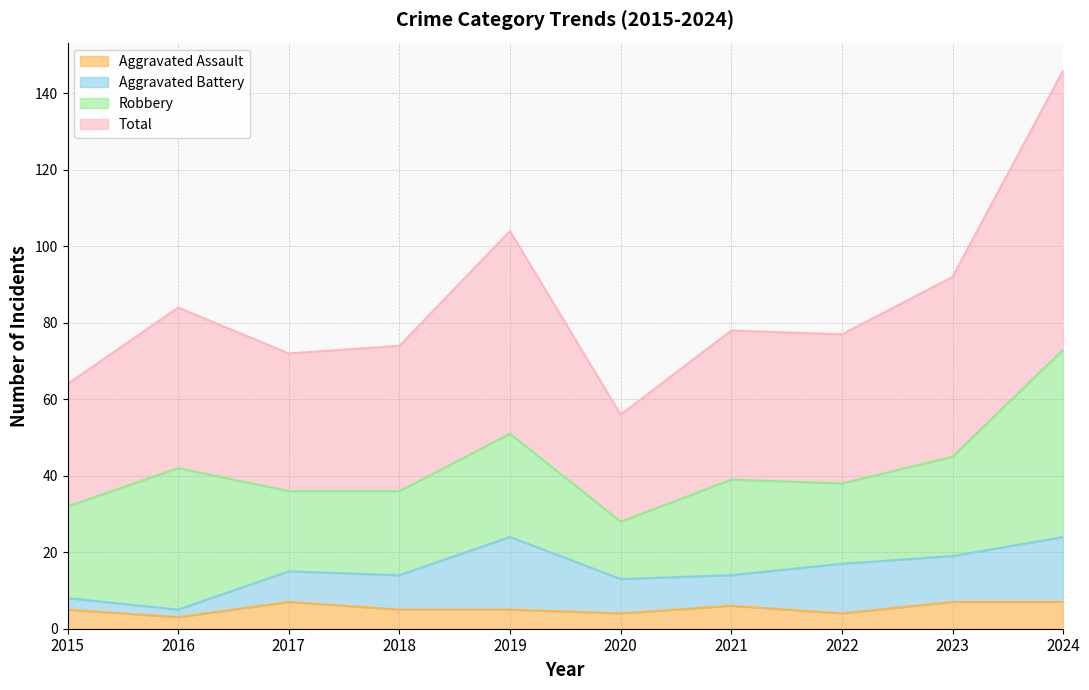

Which series has the largest total across all categories?

Total